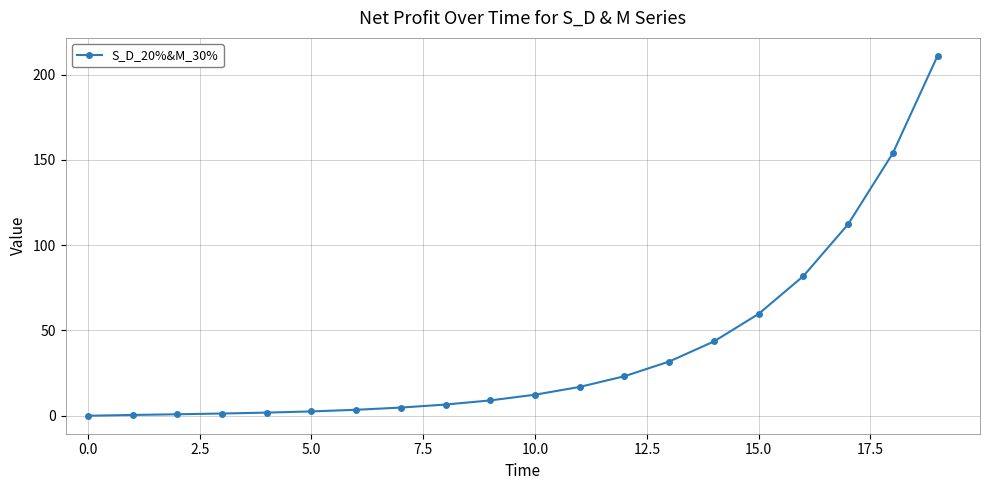

What is the maximum value shown in the chart?

211.0